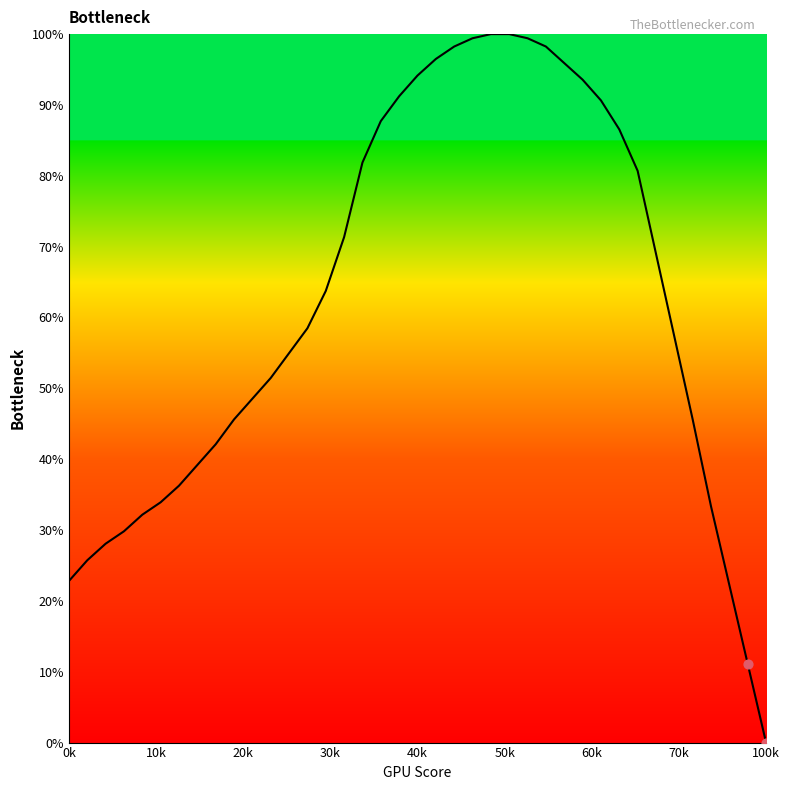

What is the greatest value displayed?

100.0